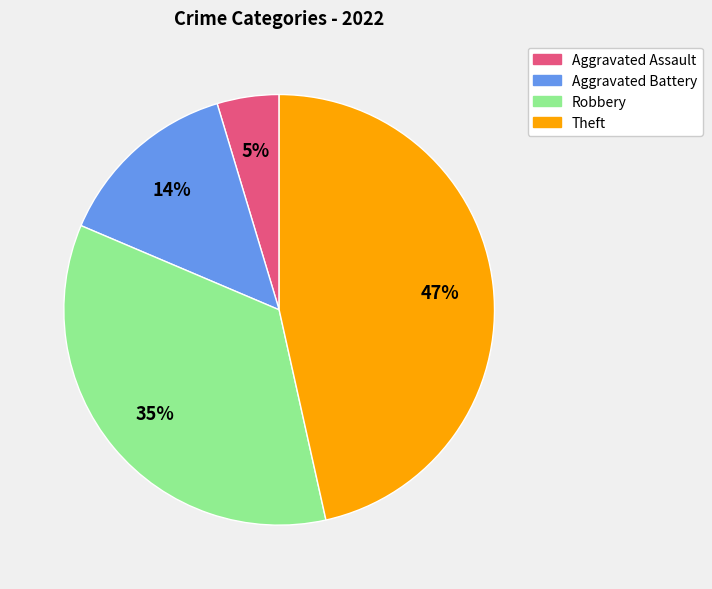

What percentage is the Robbery slice, to the nearest percent?

35%